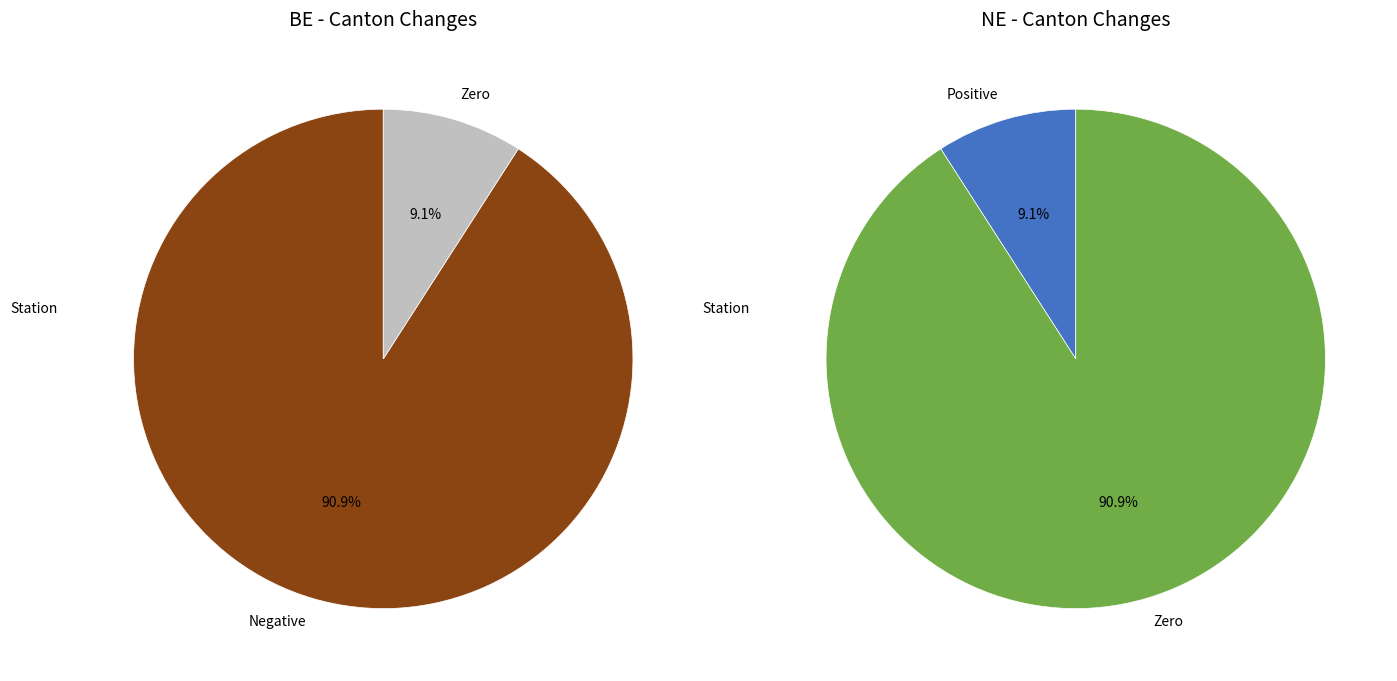

Which series has the widest spread of values?

BE